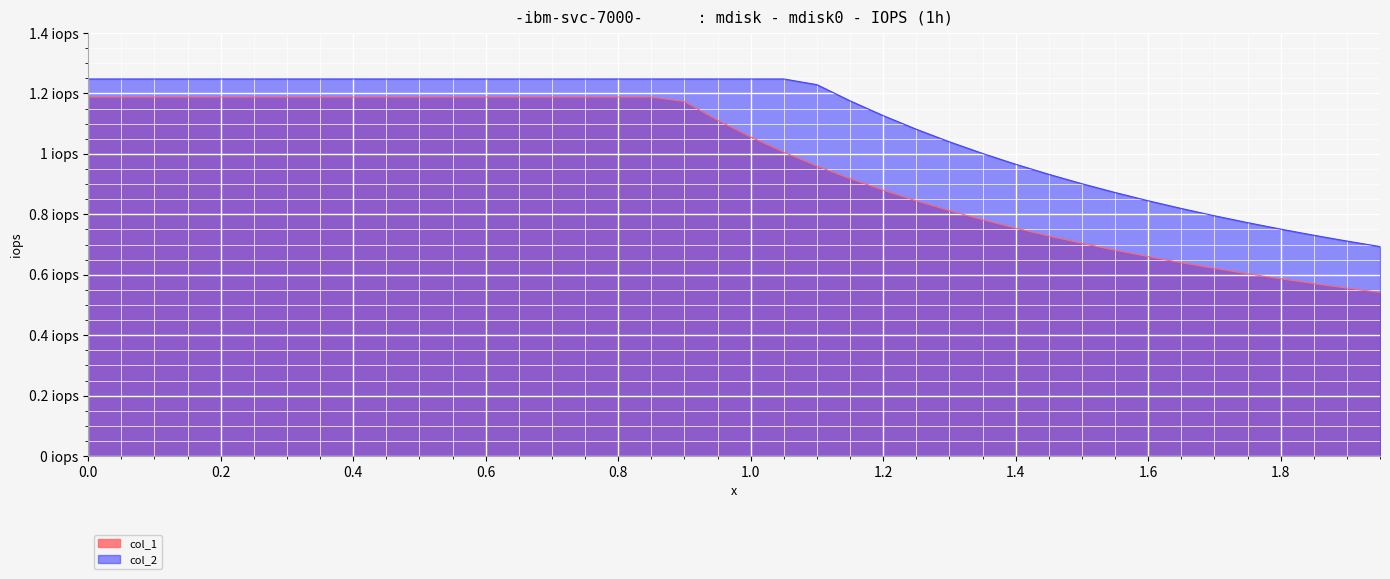

What is the average value of the col_1 series?

1.0